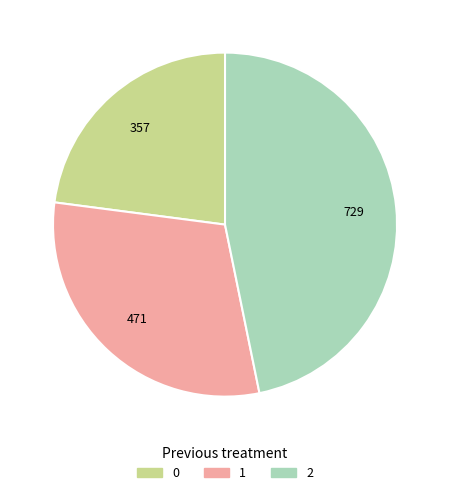

Approximately how many times larger is the value at 1 compared to 0?

1.3